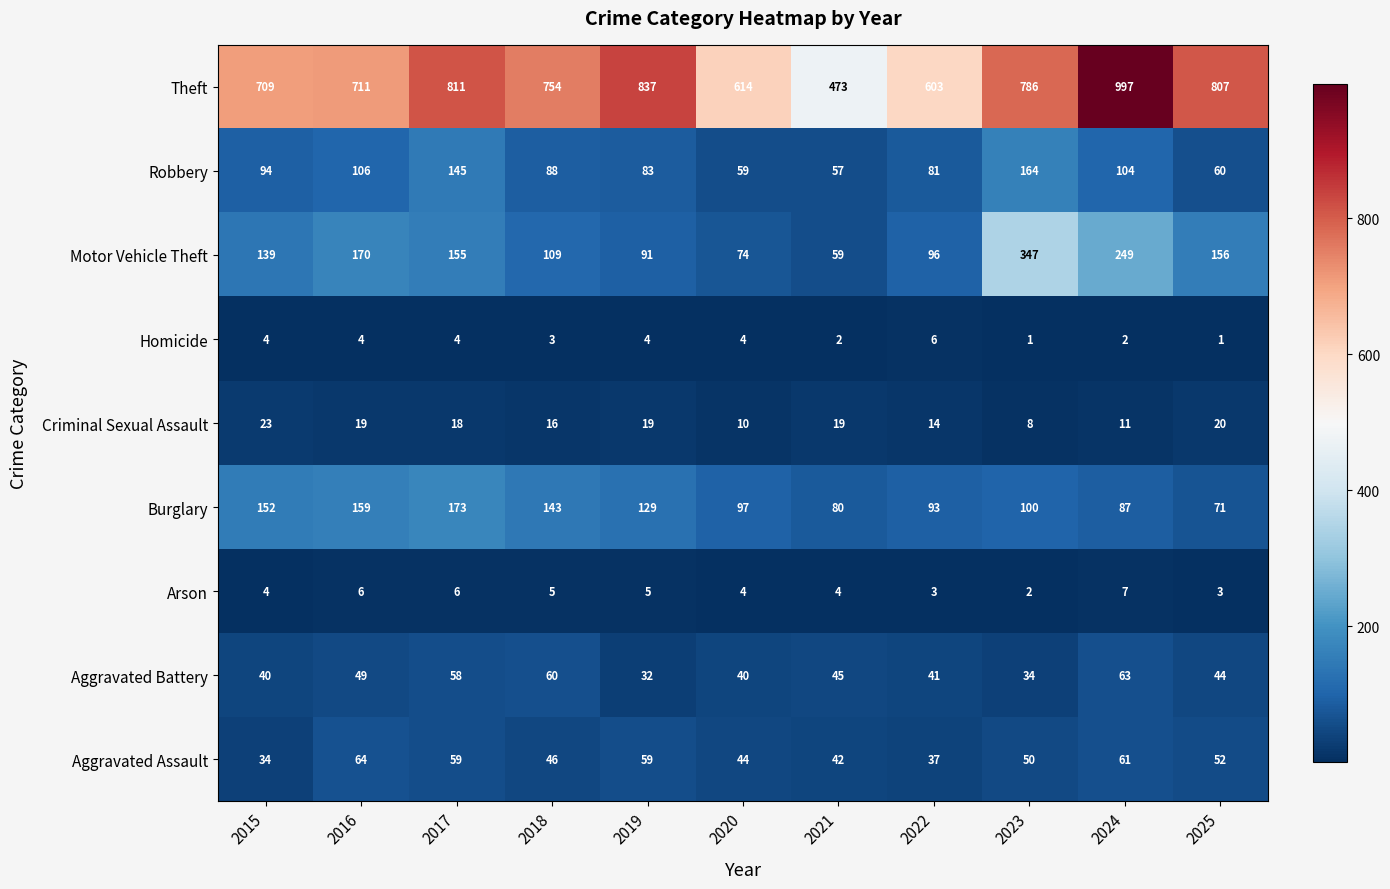

What is the difference between the maximum and minimum values in the Robbery series?

107